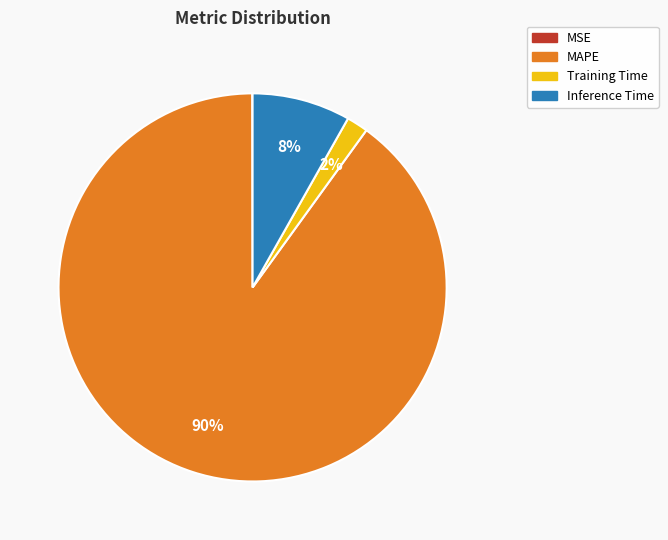

To the nearest percent, what is the difference between the Training Time and Inference Time slice percentages?

6%